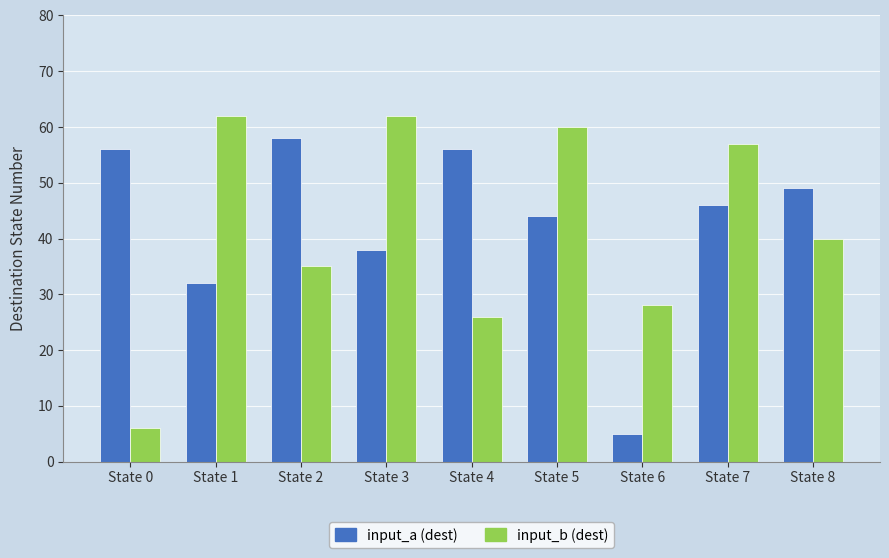

The input_a (dest) series shows 45 at State 1. True or false?

False